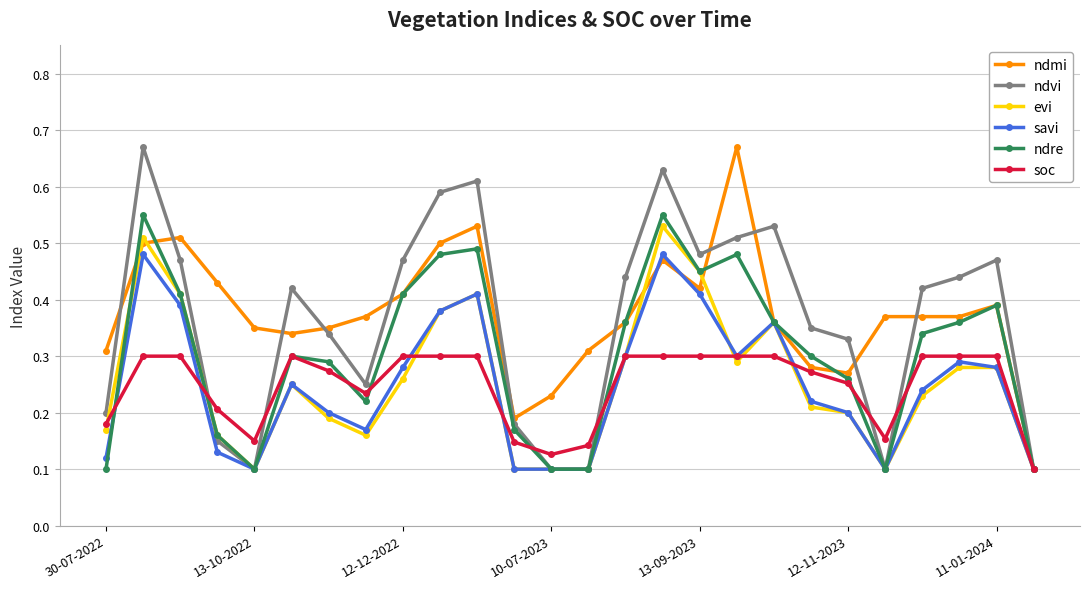

True or false: ndvi has more than 0 points higher than both neighbors.

True